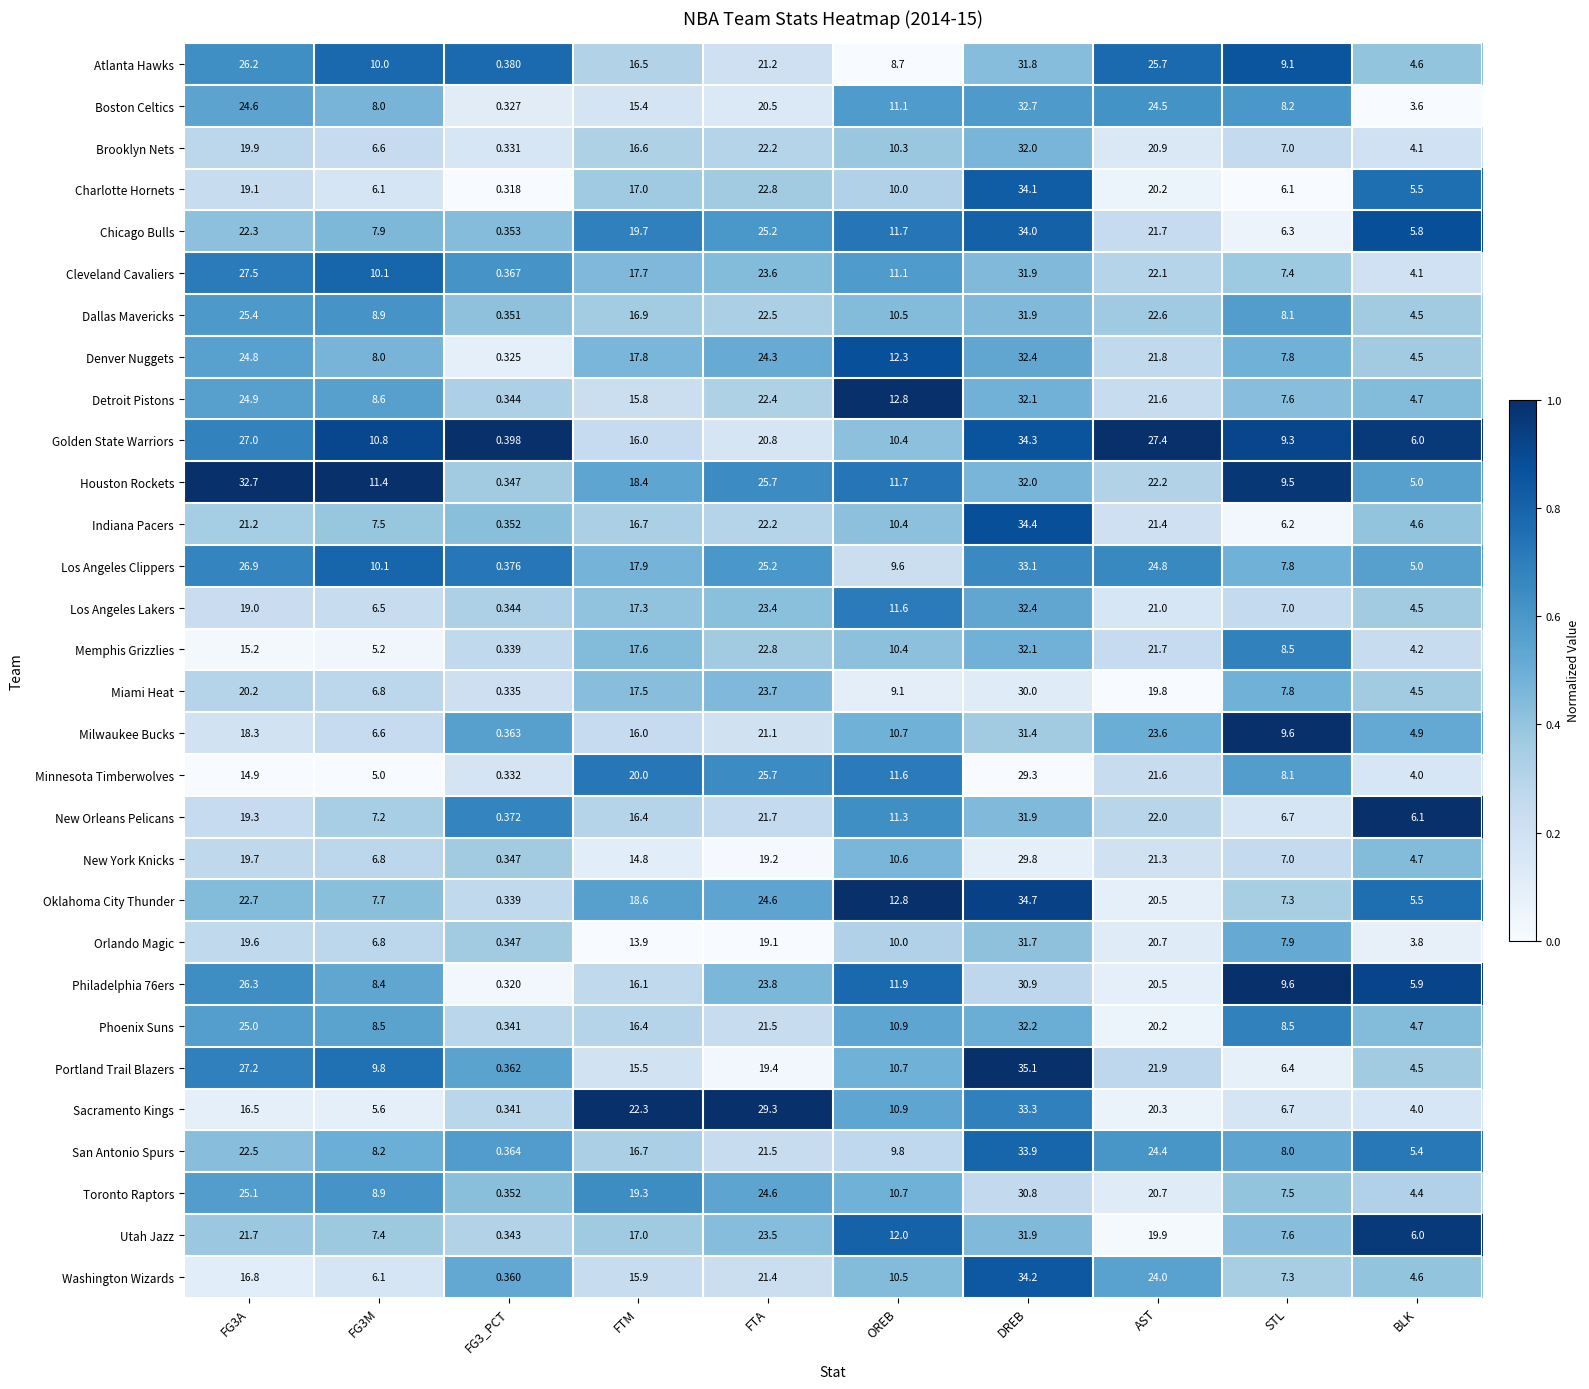

Where is New Orleans Pelicans nearest to the value 16?

FTM